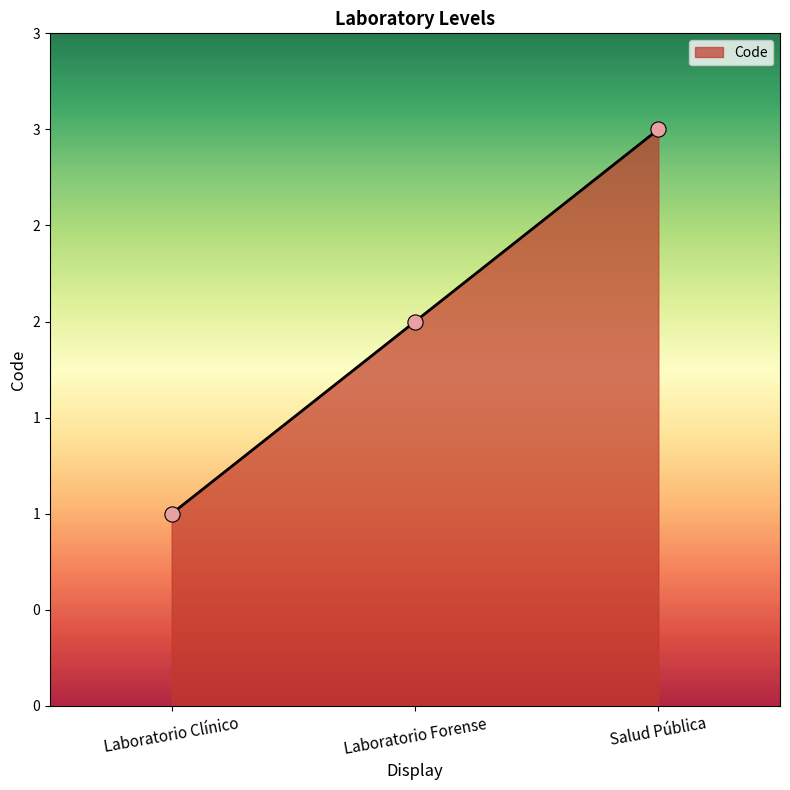

Which has a higher value, Laboratorio Forense or Laboratorio Clínico?

Laboratorio Forense